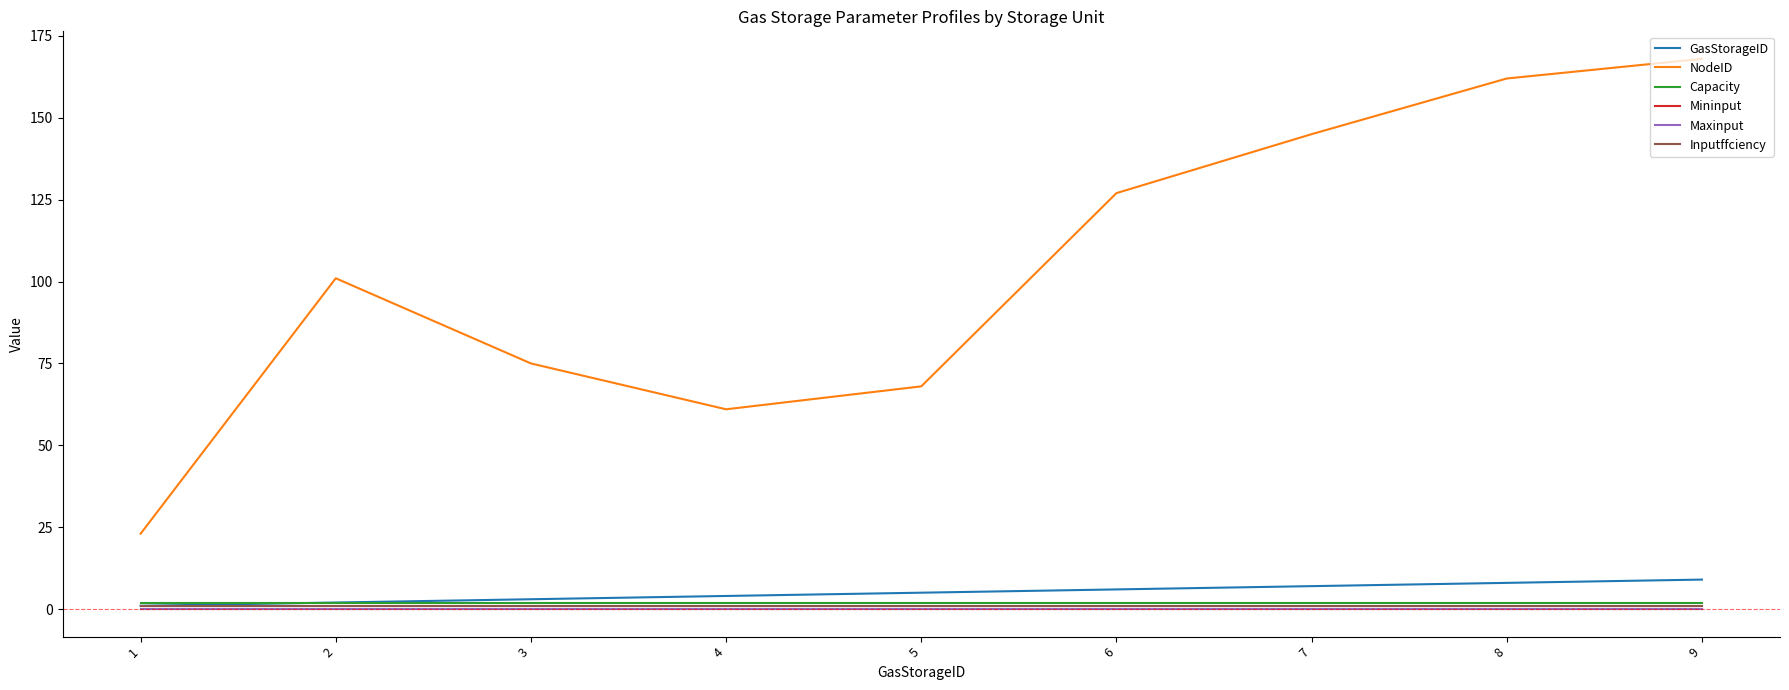

True or false: Capacity and Mininput cross at least once.

False